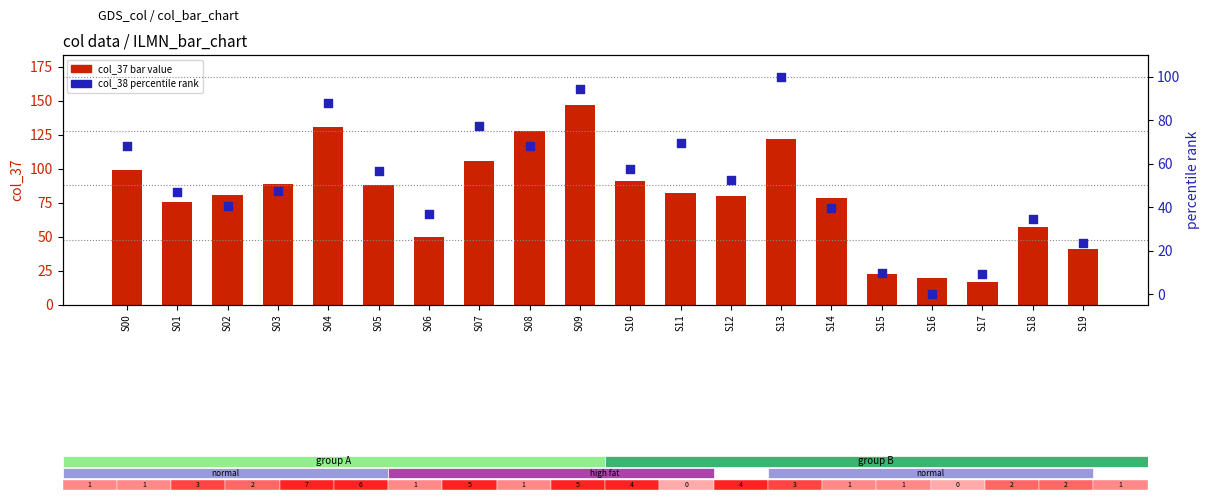

Which series contains the lowest Y value?

col_38 percentile